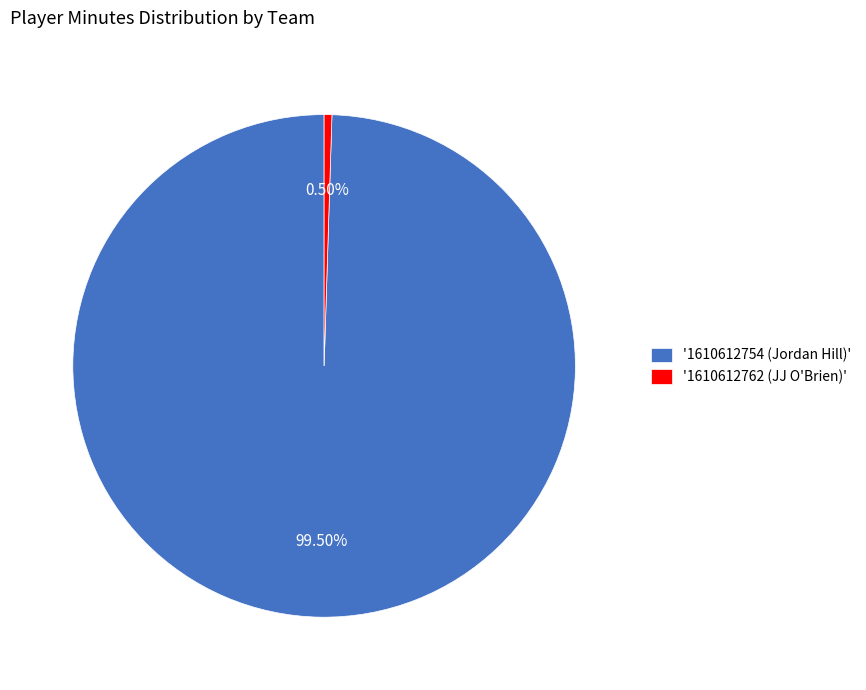

Rank the categories by value from highest to lowest.

'1610612754 (Jordan Hill)', '1610612762 (JJ O'Brien)'